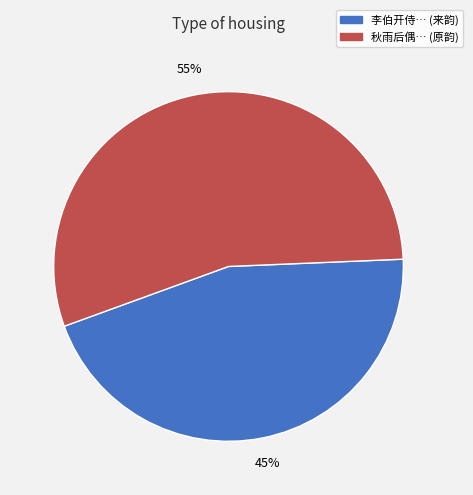

To the nearest percent, what is the difference between the largest and smallest slice percentages?

10%